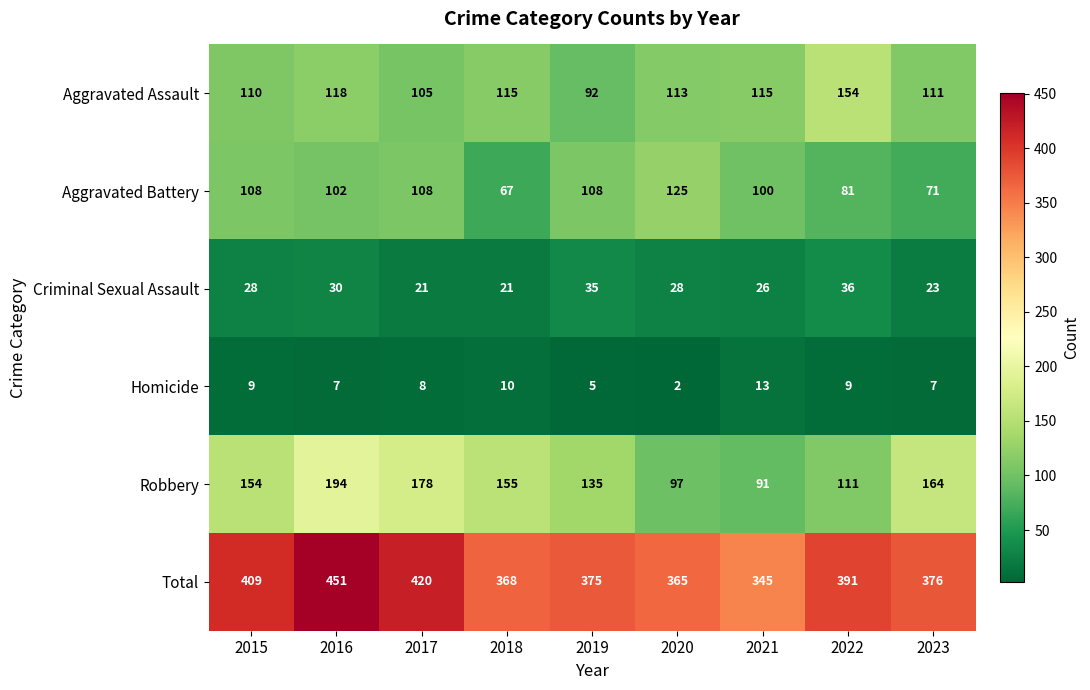

How many Aggravated Battery values are between 81 and 108?

6